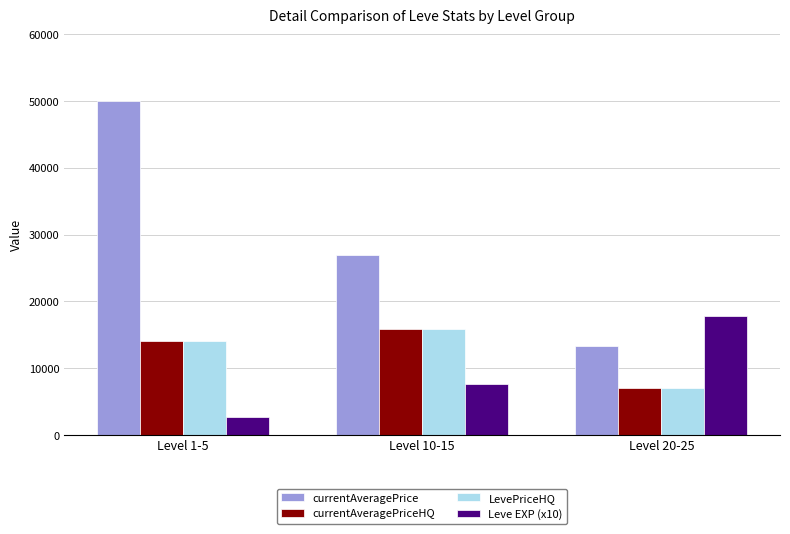

At which category is the sum across all series the highest?

Level 1-5